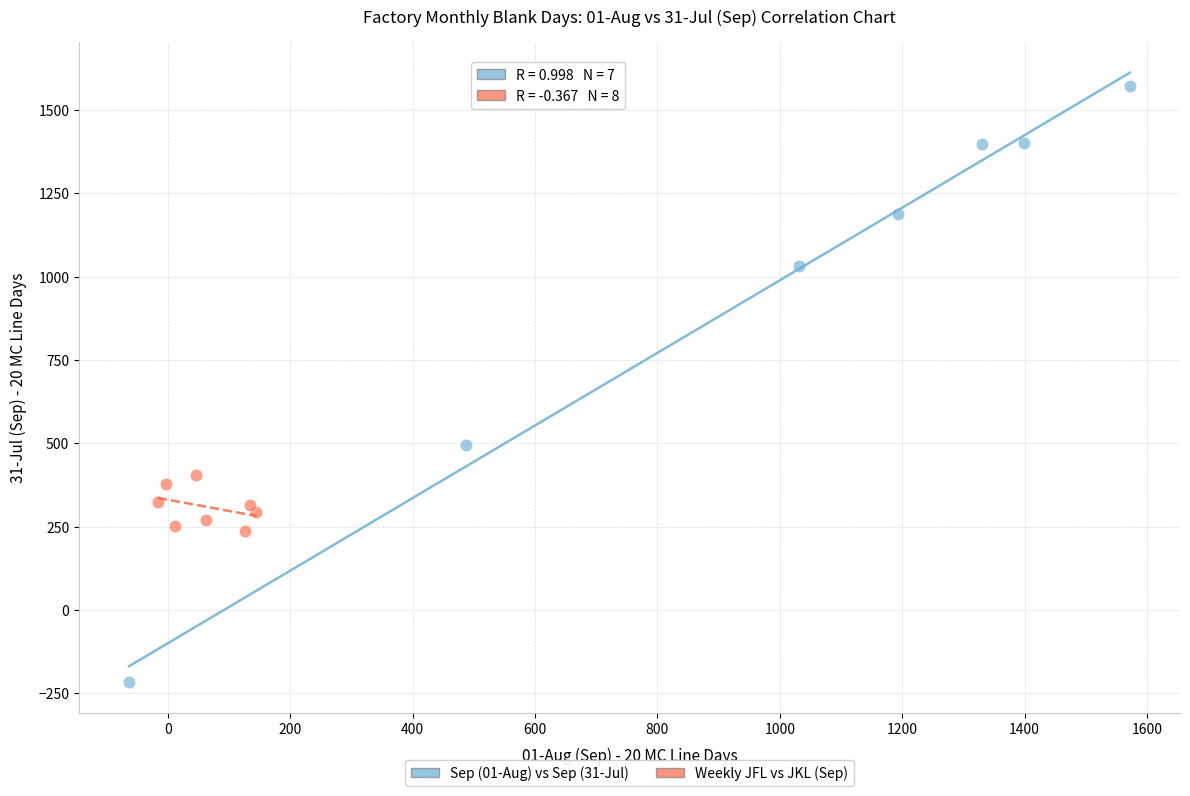

Which series contains the lowest Y value?

Sep (01-Aug) vs Sep (31-Jul)